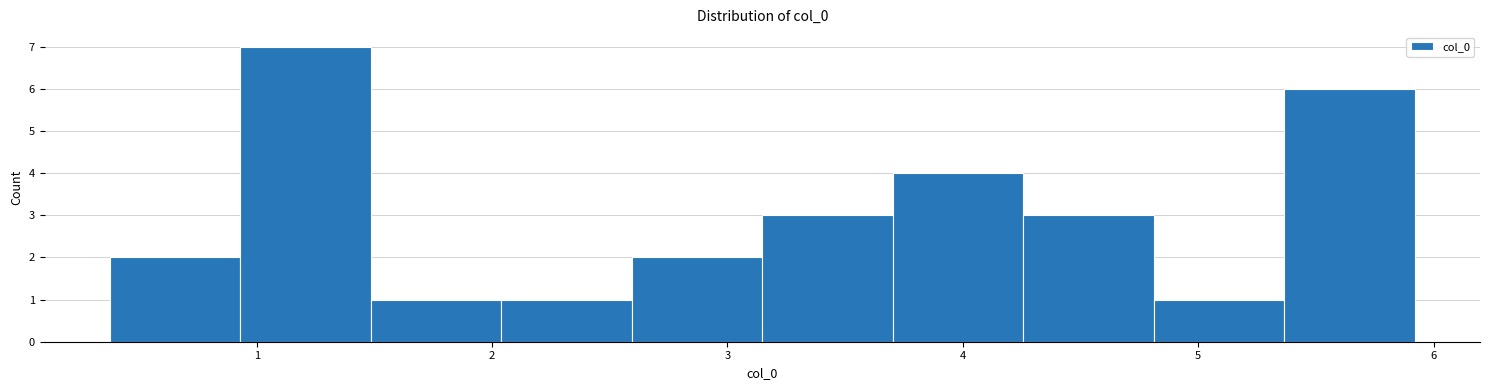

Reading left to right, list every bar in this chart as the range it spans on the x-axis followed by its height. Neither the bar edges nor the heights are printed on the chart, so give them approximately, as read against the axes.

0.4 to 0.9: 2
0.9 to 1.5: 7
1.5 to 2.0: 1
2.0 to 2.6: 1
2.6 to 3.1: 2
3.1 to 3.7: 3
3.7 to 4.3: 4
4.3 to 4.8: 3
4.8 to 5.4: 1
5.4 to 5.9: 6